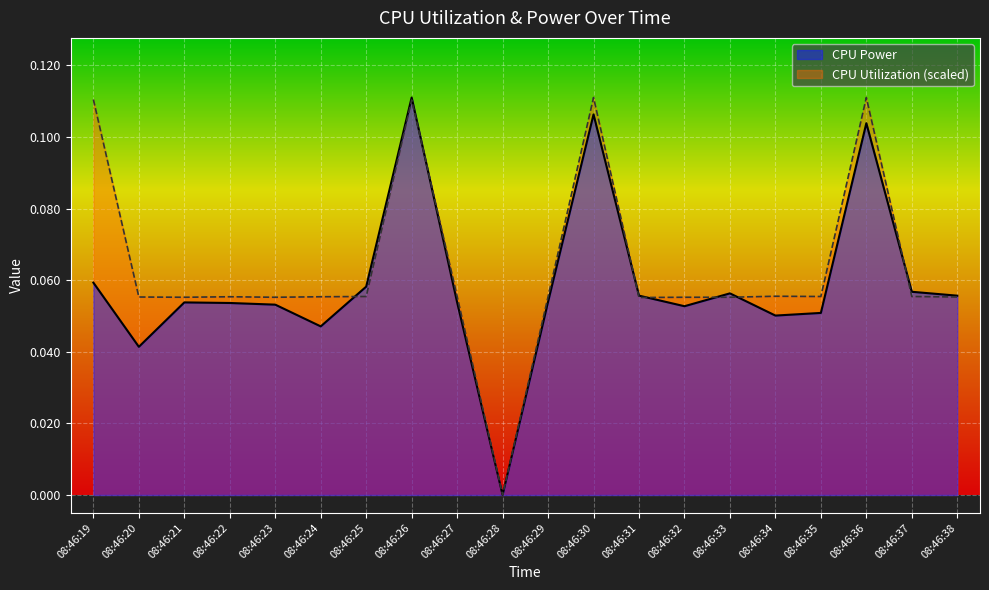

What is the sum of the CPU Utilization values at 08:46:24 and 08:46:36?

0.2